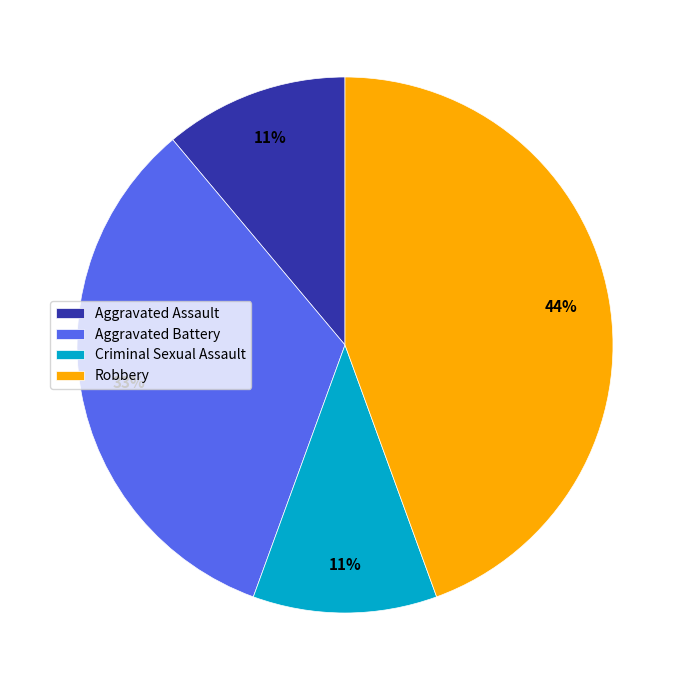

The Criminal Sexual Assault slice represents 21% of the pie. True or false?

False